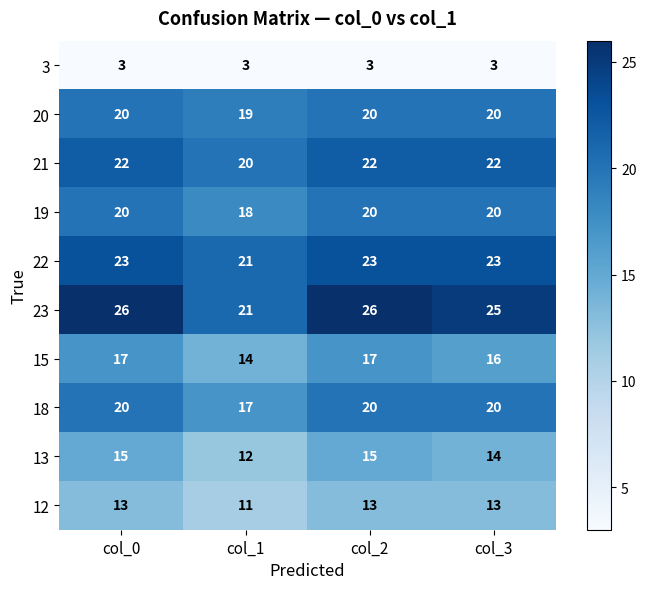

Which series has the largest total across all categories?

23